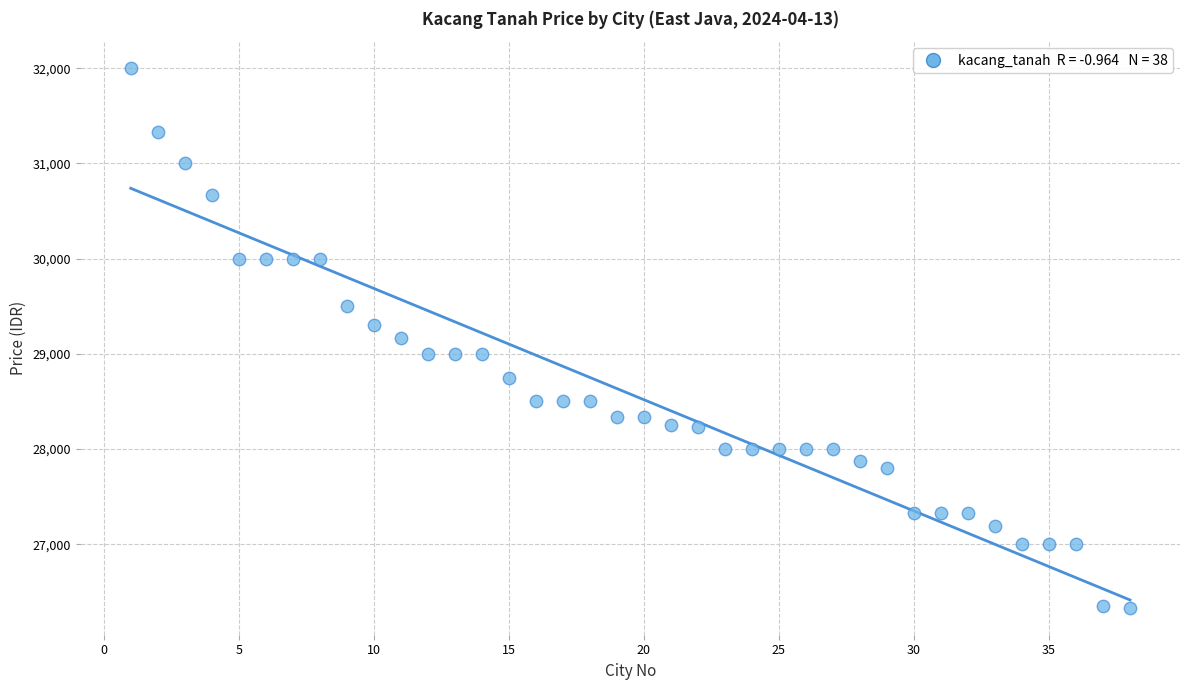

What is the range of Y values (max minus min)?

5667